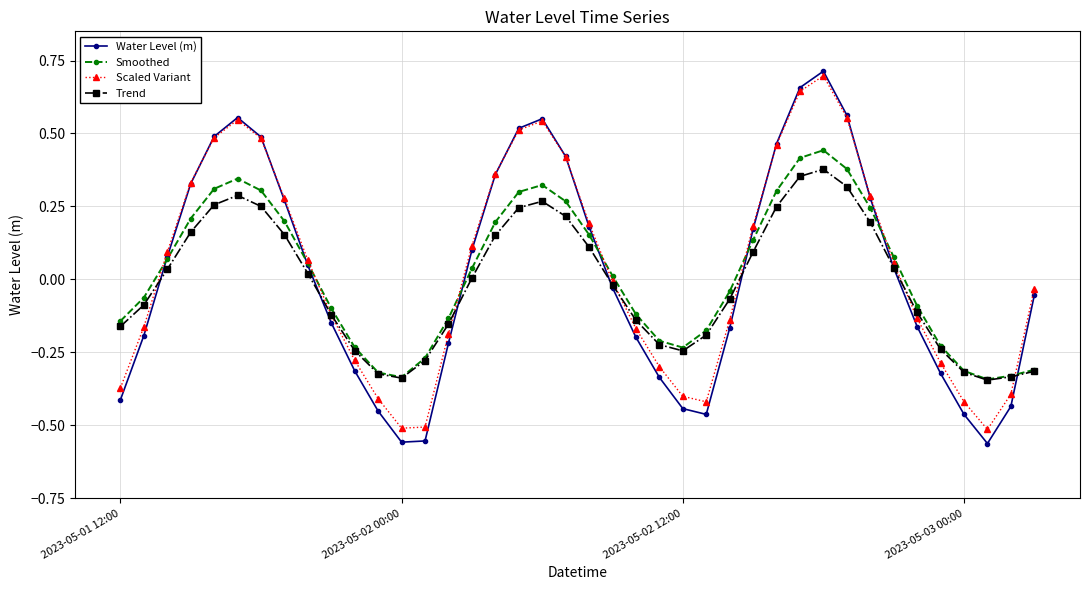

Which series has the largest range (max minus min)?

Water Level (m)